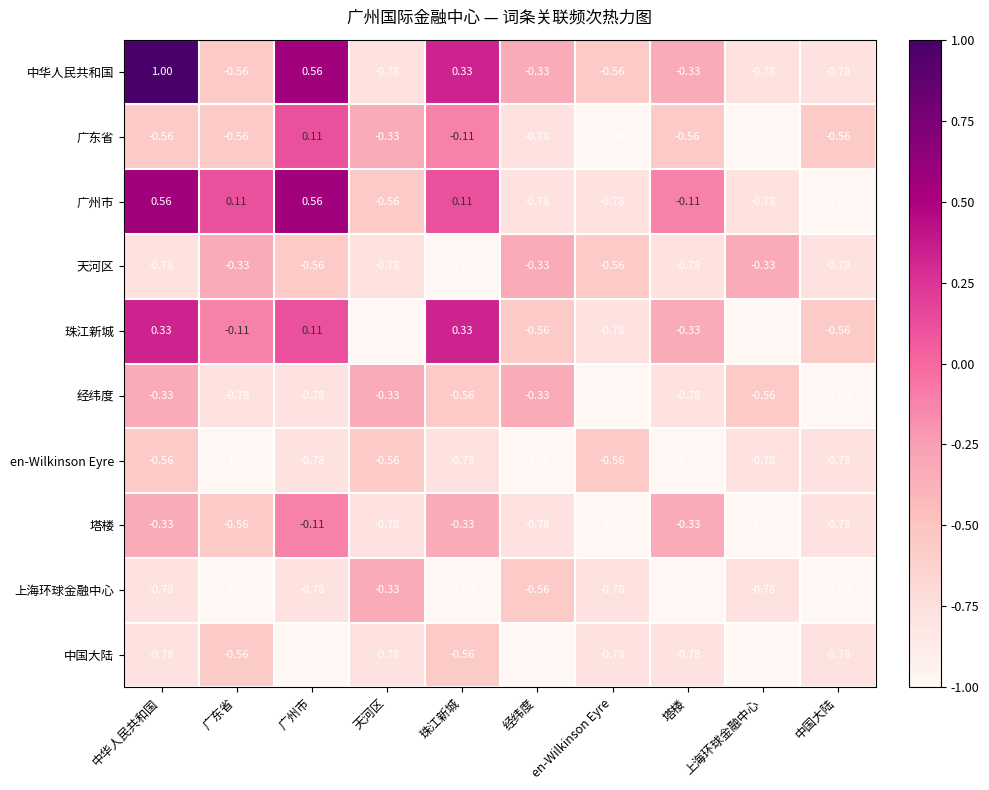

At which label does 中华人民共和国 first exceed 0?

中华人民共和国